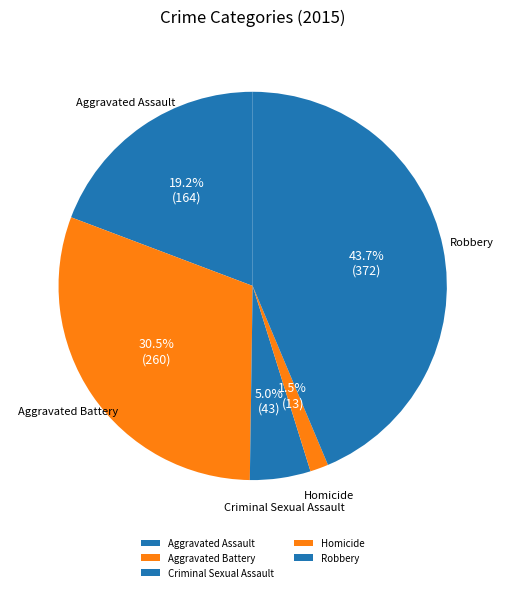

Does any single category account for the majority?

No